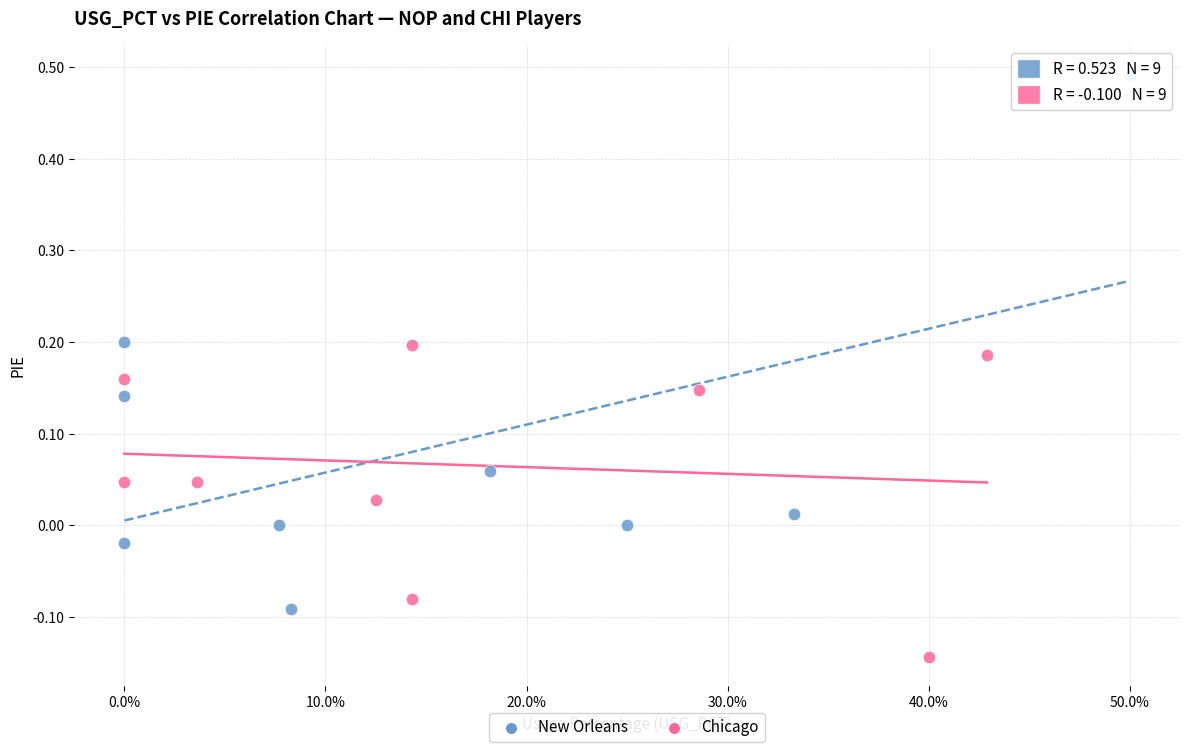

Which series has the widest spread of Y values?

New Orleans